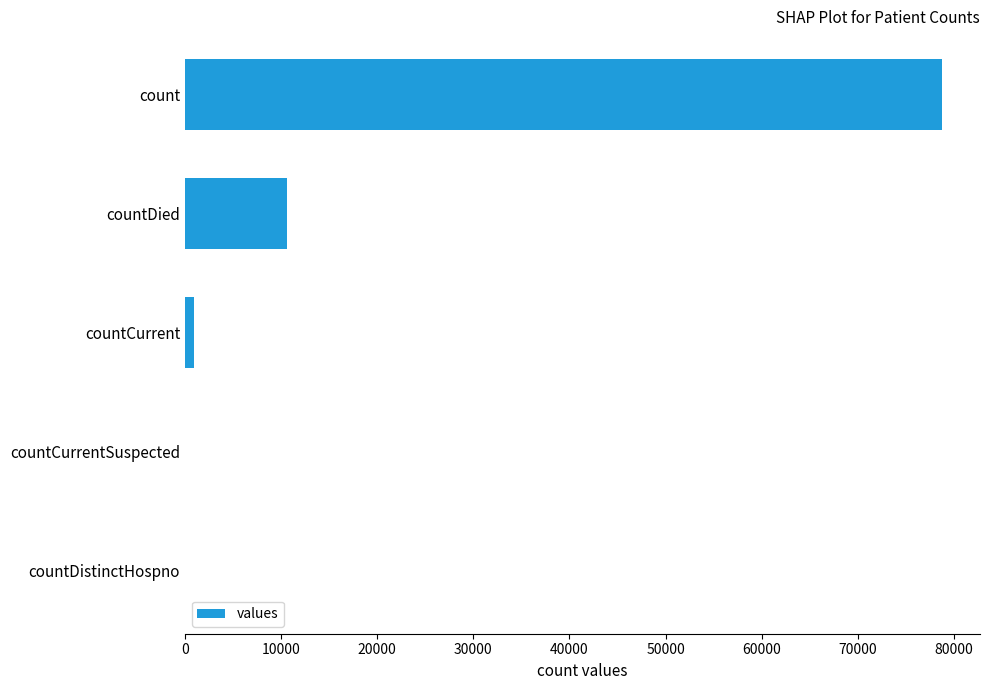

True or false: the data shows 10567 at countDied.

True